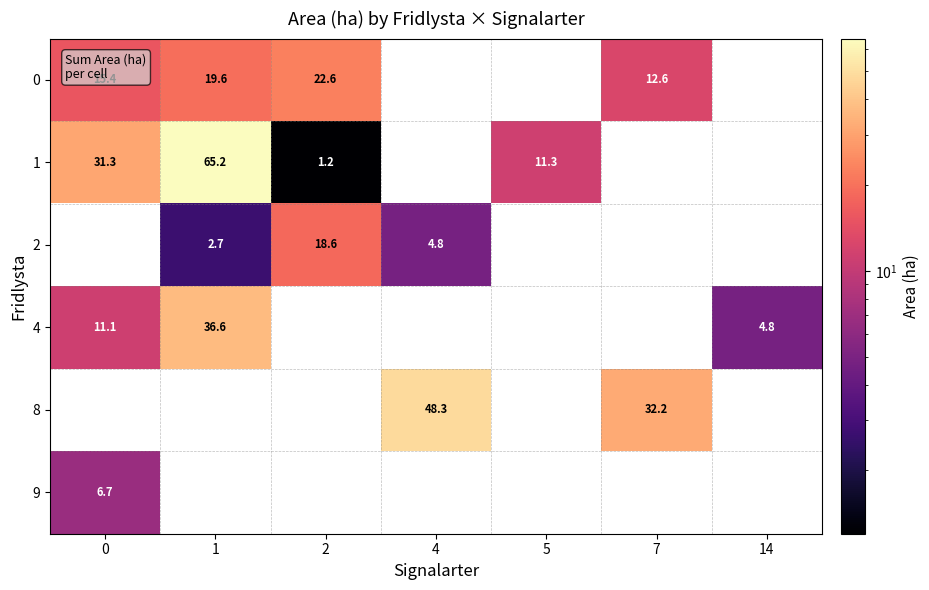

How many series are shown in this chart?

6